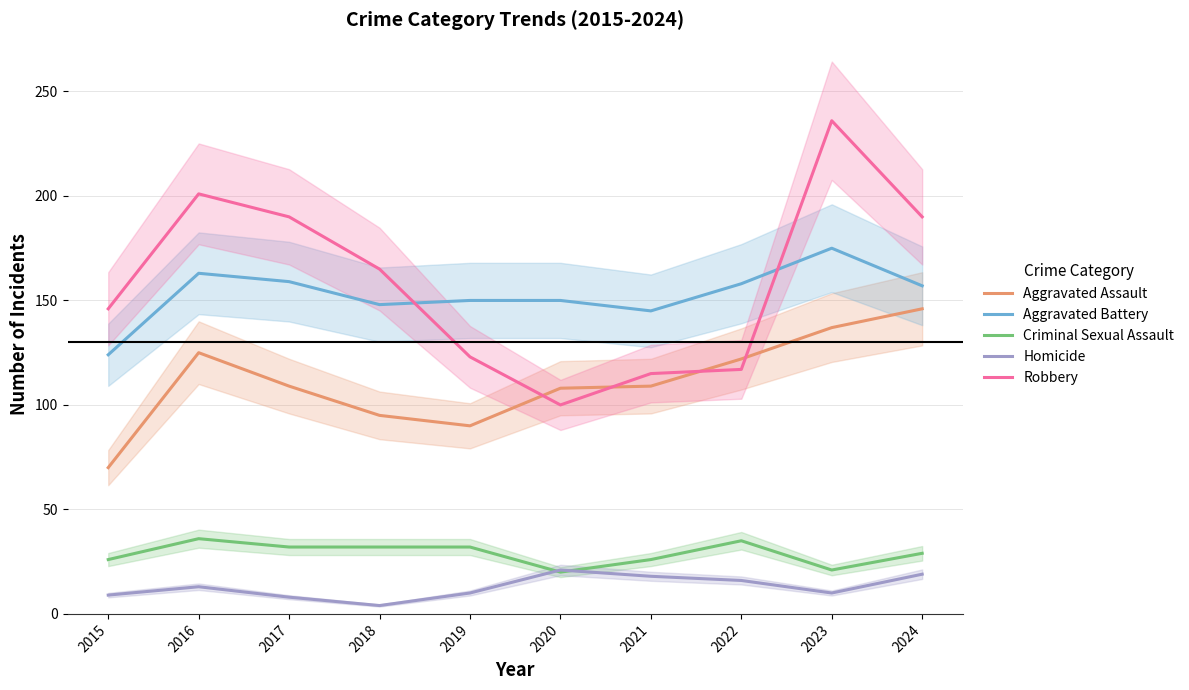

Count the number of data series in this chart.

5